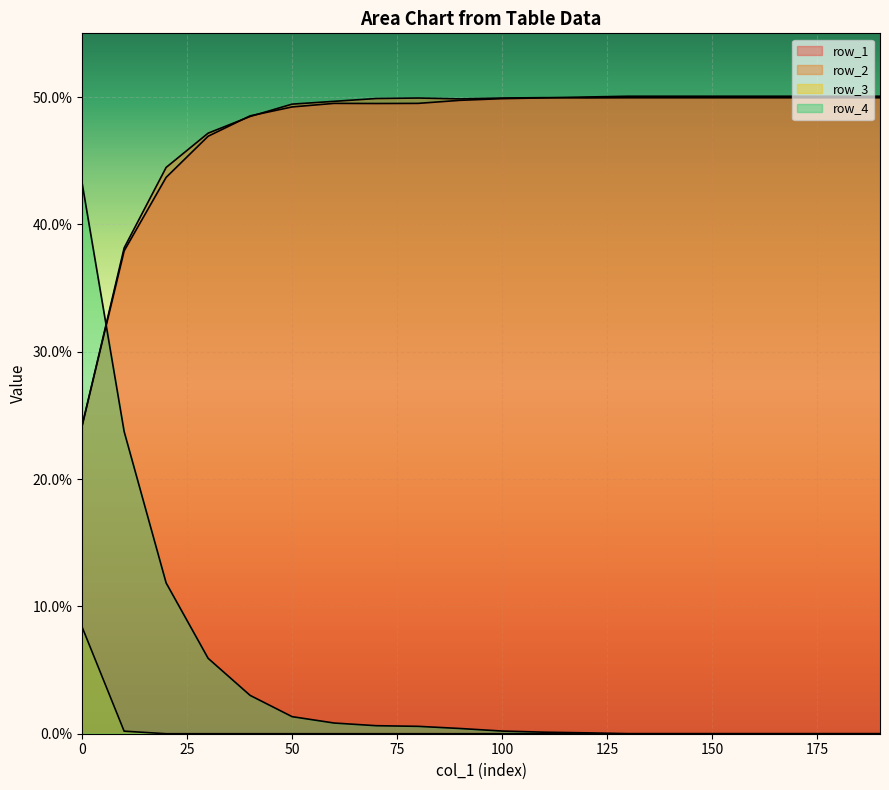

At which category does the chart reach its minimum across all series?

20